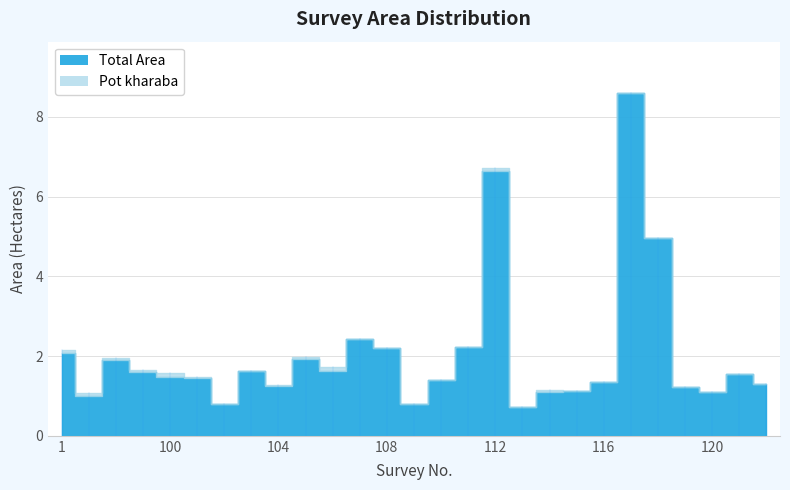

What is the sum of all Pot kharaba values?

0.7